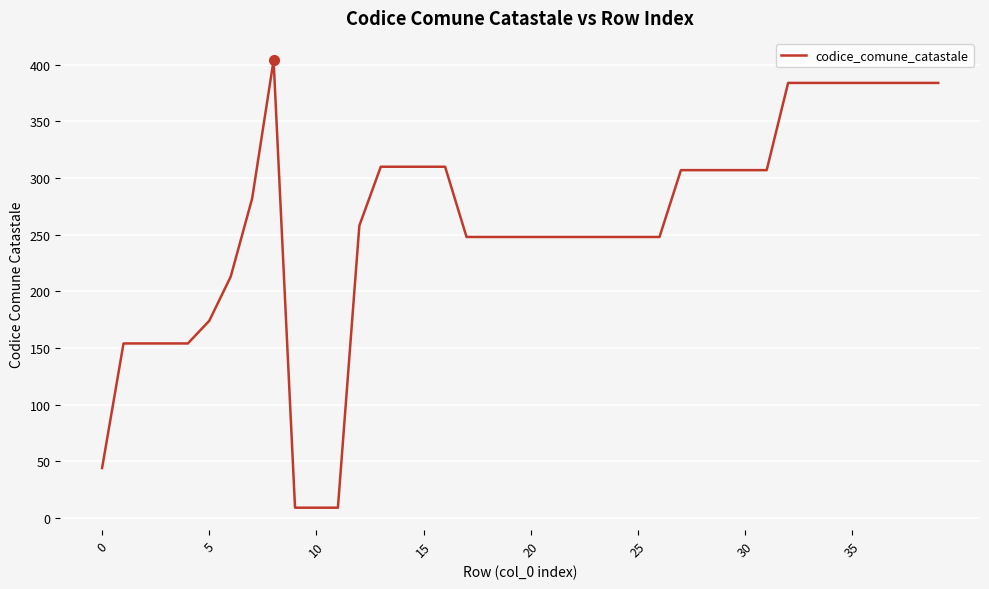

What is the greatest value displayed?

404